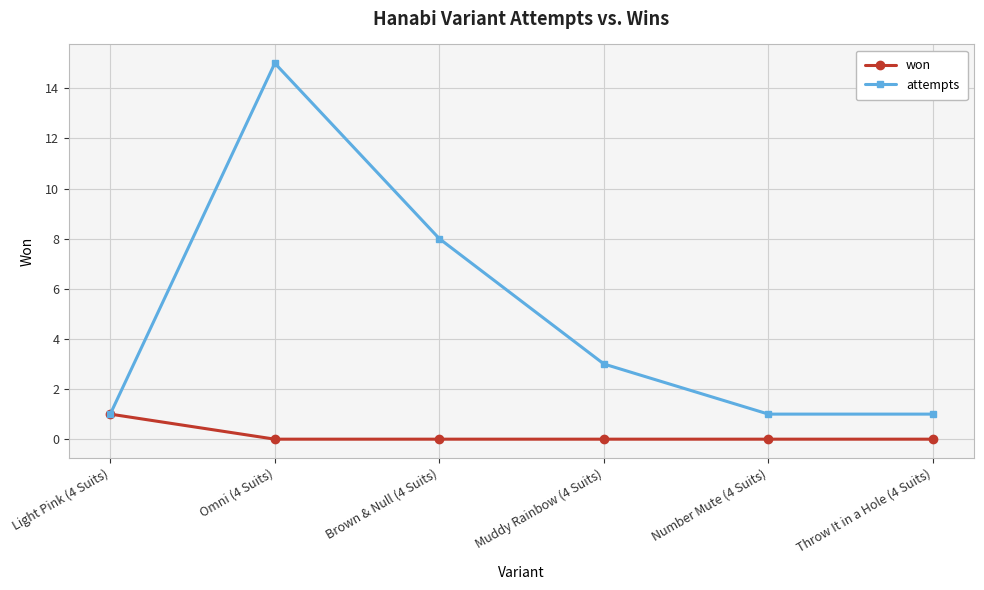

Between Light Pink (4 Suits) and Number Mute (4 Suits), which series saw the biggest shift?

won